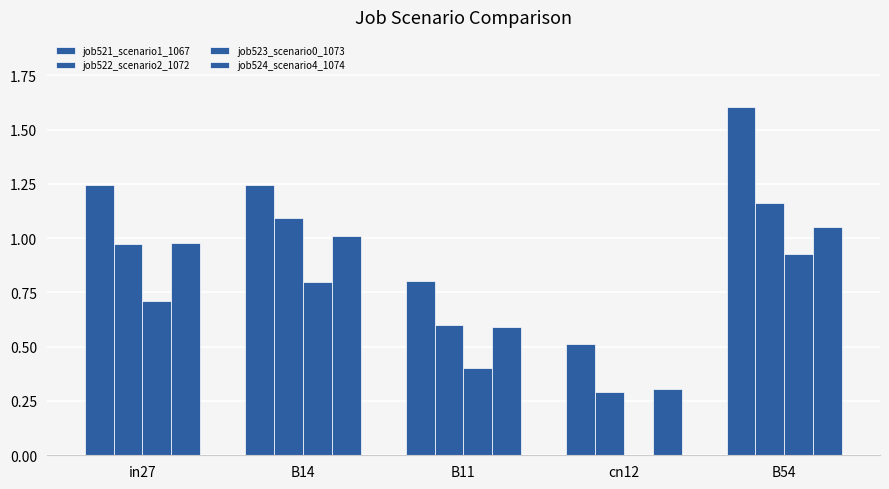

How many values in the job523_scenario0_1073 series exceed 0?

4